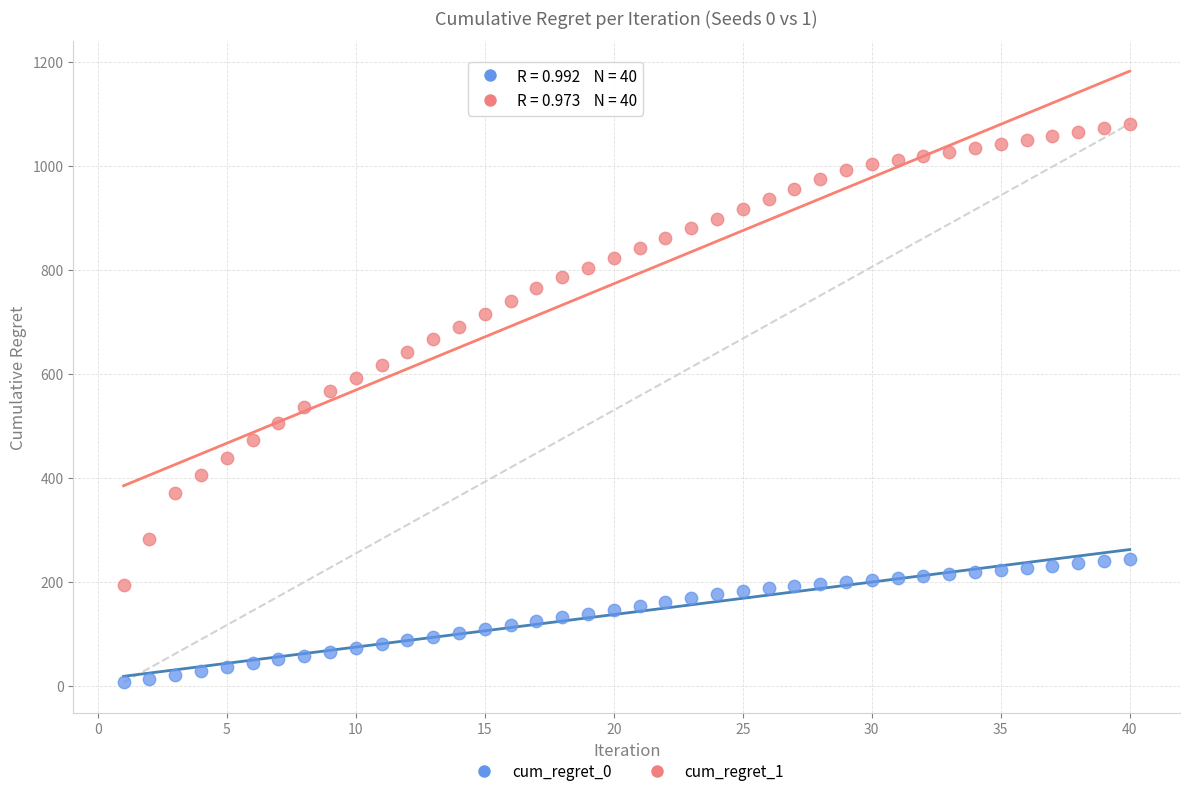

Across all data points, what is the range of X values (max minus min)?

39.0